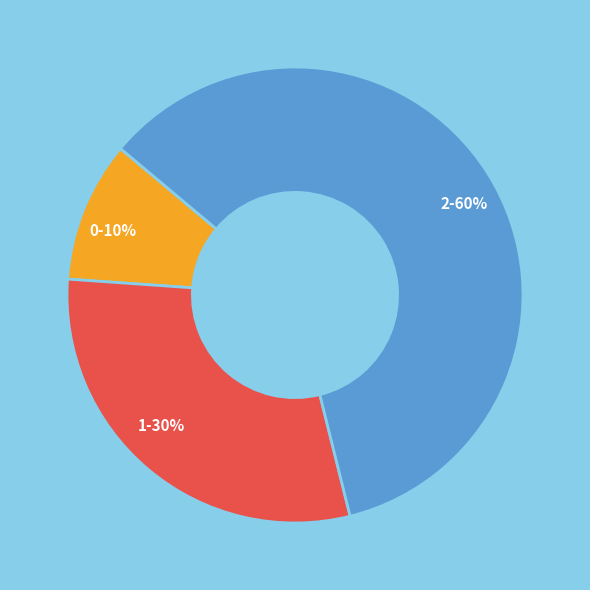

Is the sum of 1 and 2 greater than half?

Yes